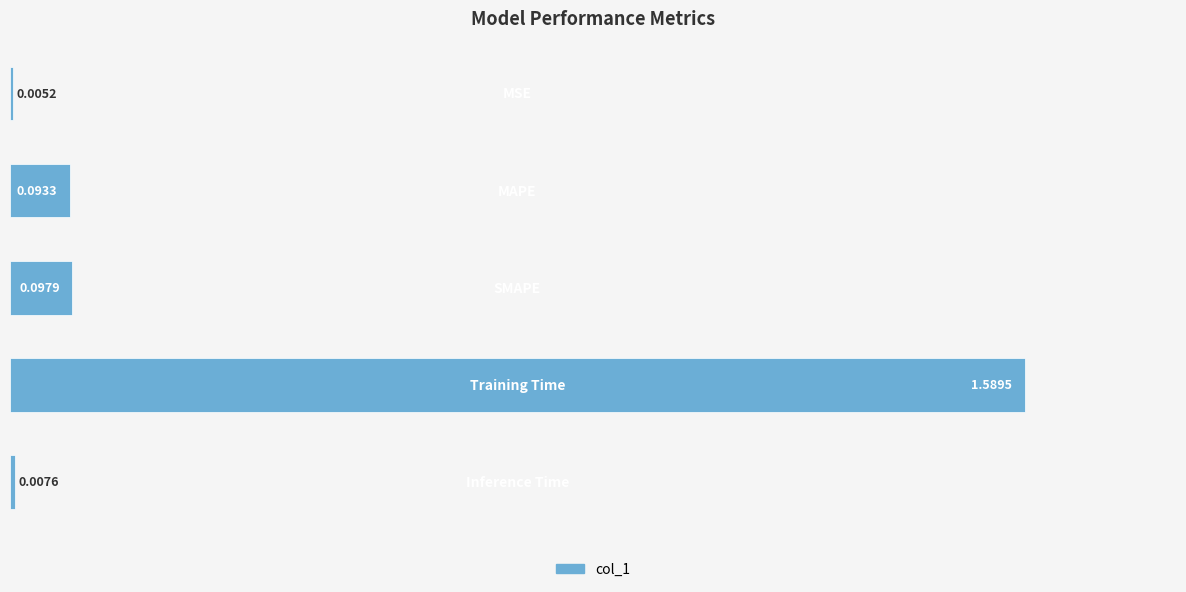

What is the sum of all values?

1.8